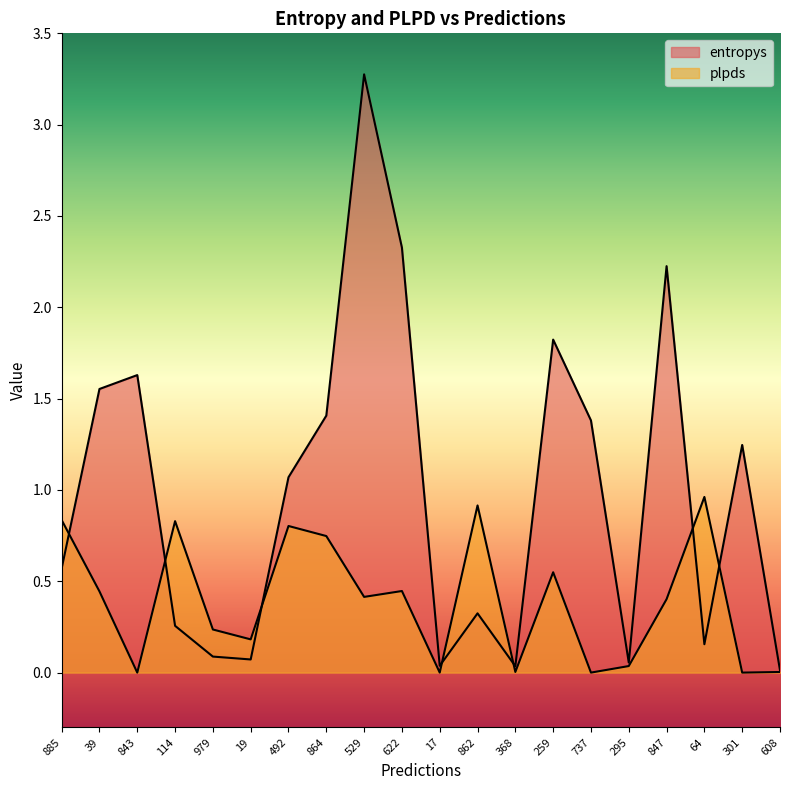

Reading left to right, what are all the values shown in this chart?

entropys: 0.6	1.6	1.6	0.3	0.1	0.1	1.1	1.4	3.3	2.3	0.0	0.3	0.0	1.8	1.4	0.1	2.2	0.2	1.2	0.0
plpds: 0.8	0.4	0.0	0.8	0.2	0.2	0.8	0.7	0.4	0.4	0.0	0.9	0.0	0.5	0.0	0.0	0.4	1.0	0.0	0.0